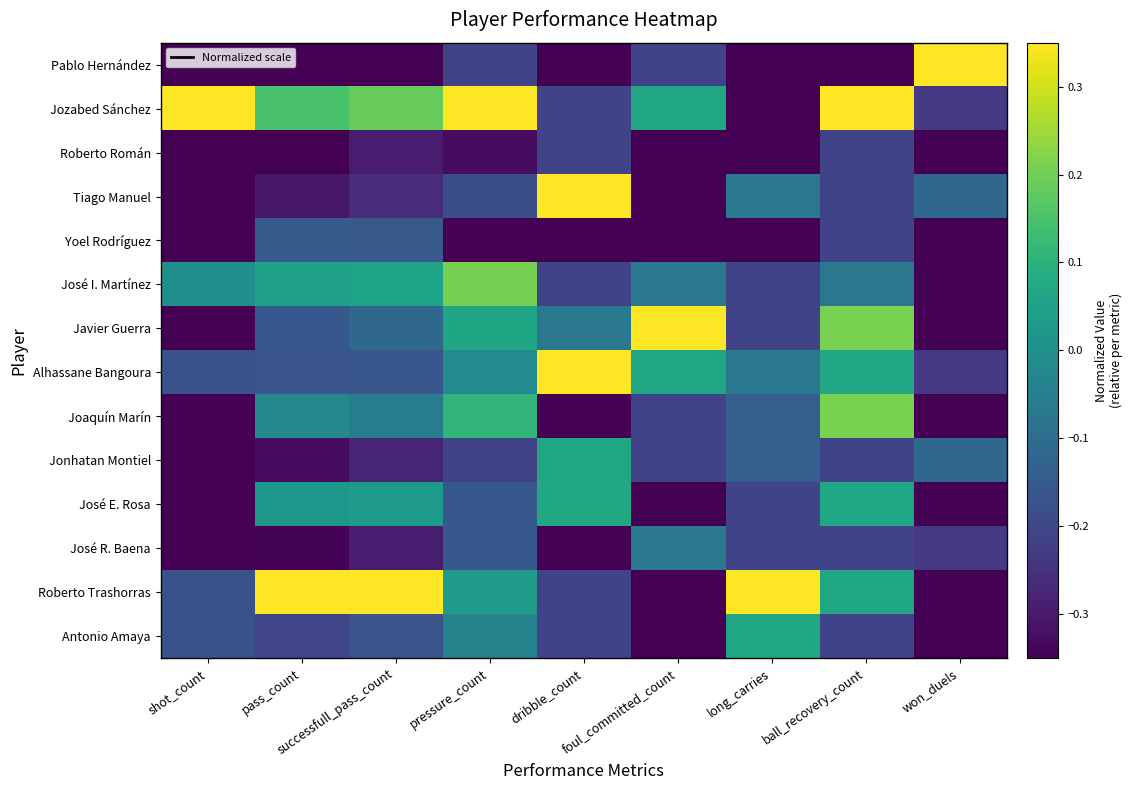

At successfull_pass_count, list the series in order from smallest to largest.

Pablo Hernández, Roberto Román, José R. Baena, Jonhatan Montiel, Tiago Manuel, Antonio Amaya, Alhassane Bangoura, Yoel Rodríguez, Javier Guerra, Joaquín Marín, José E. Rosa, José I. Martínez, Jozabed Sánchez, Roberto Trashorras